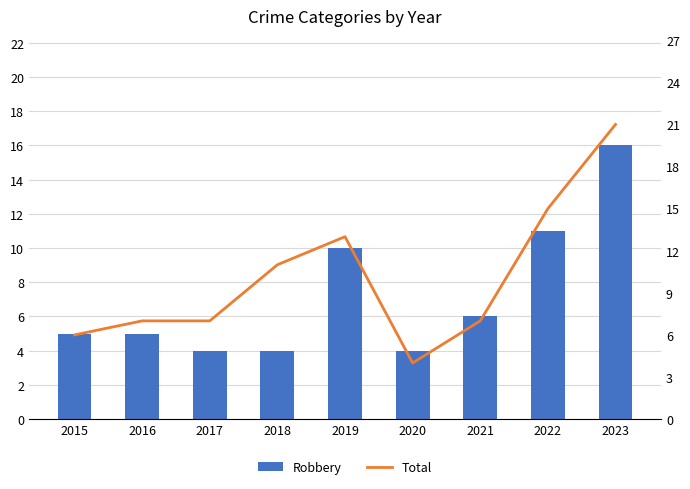

What is the value of the Total bar at the 7th from the left?

7